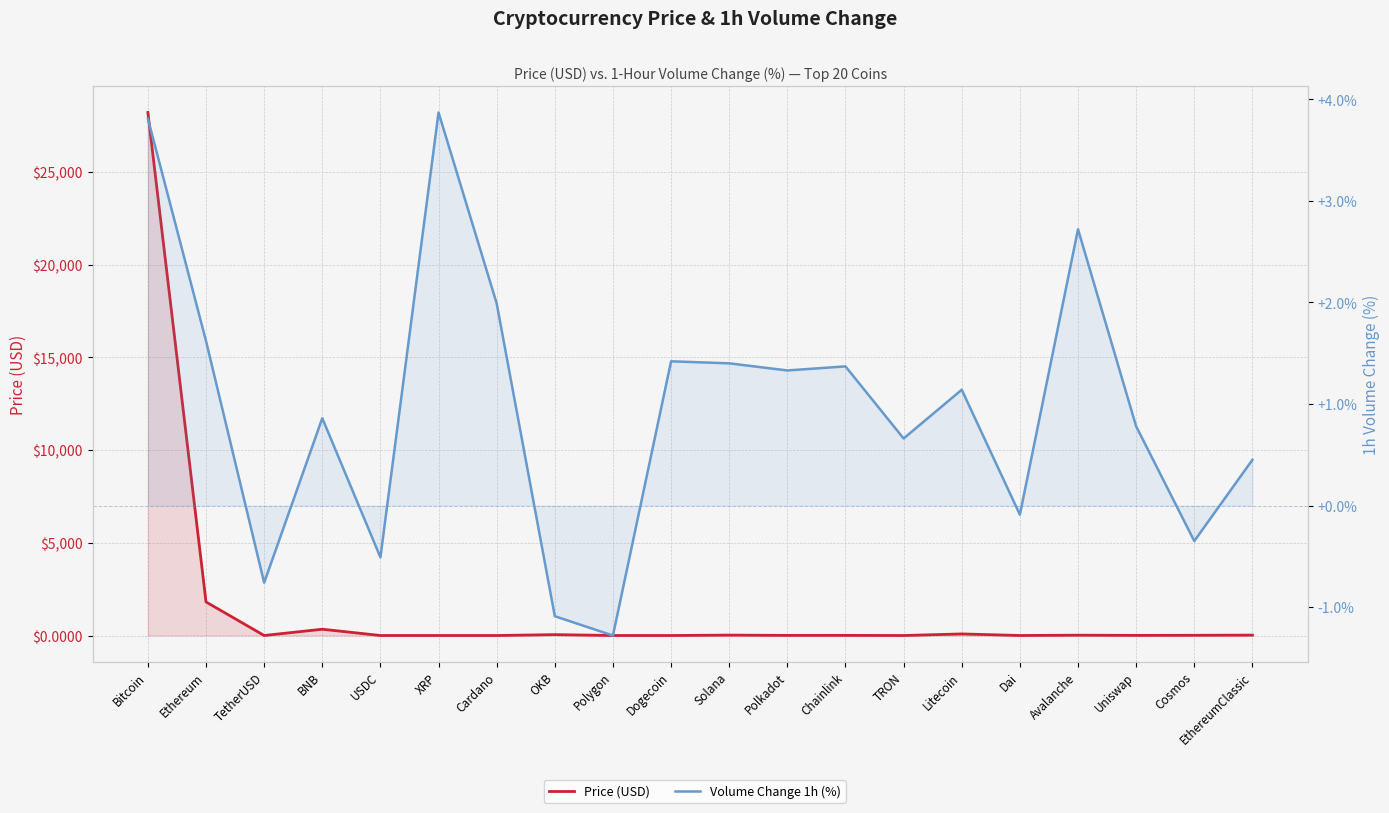

Reading left to right, extract all data points from this chart.

Price (USD): Bitcoin=28199.3	Ethereum=1810.3	TetherUSD=1.0	BNB=338.8	USDC=1.0	XRP=0.4	Cardano=0.3	OKB=48.0	Polygon=1.2	Dogecoin=0.1	Solana=22.1	Polkadot=6.5	Chainlink=7.2	TRON=0.1	Litecoin=85.4	Dai=1.0	Avalanche=17.8	Uniswap=6.6	Cosmos=12.4	EthereumClassic=21.5
Volume Change 1h (%): Bitcoin=3.8	Ethereum=1.6	TetherUSD=-0.8	BNB=0.9	USDC=-0.5	XRP=3.9	Cardano=2.0	OKB=-1.1	Polygon=-1.3	Dogecoin=1.4	Solana=1.4	Polkadot=1.3	Chainlink=1.4	TRON=0.7	Litecoin=1.1	Dai=-0.1	Avalanche=2.7	Uniswap=0.8	Cosmos=-0.3	EthereumClassic=0.5